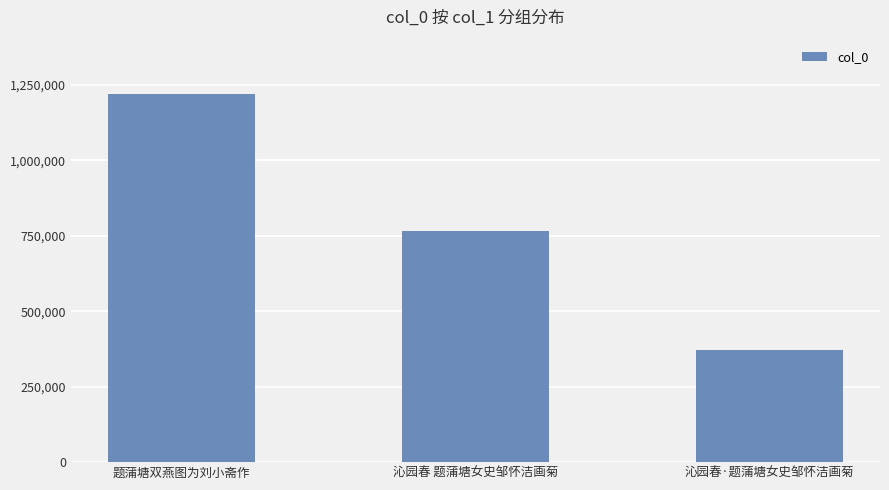

What is the label of the 2nd bar from the right?

沁园春 题蒲塘女史邹怀洁画菊